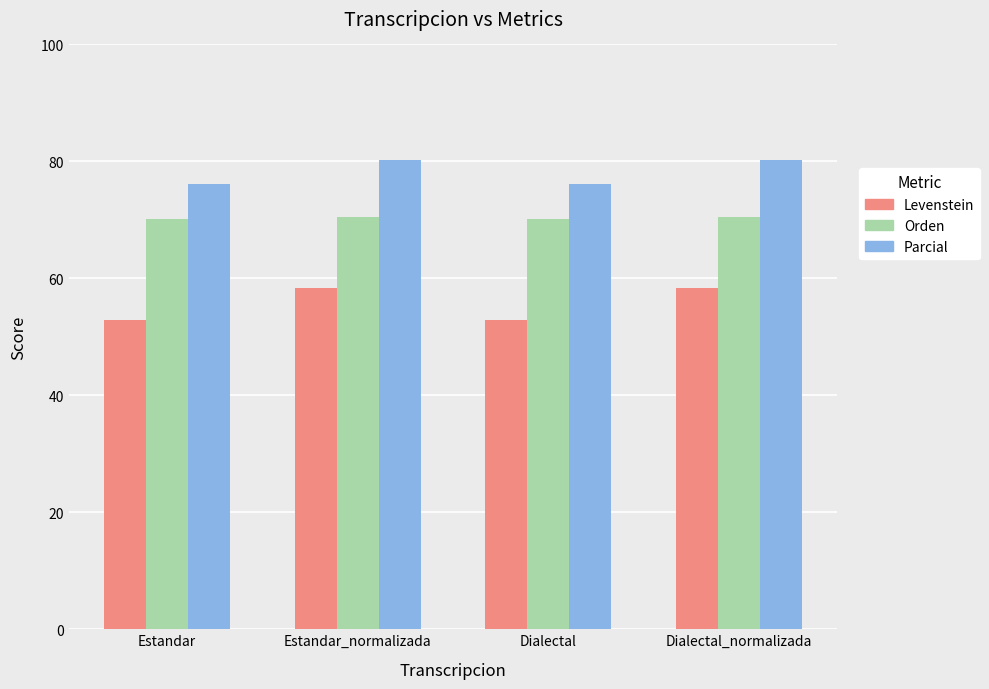

What is the difference between the second highest and second lowest values in the Parcial series?

4.1